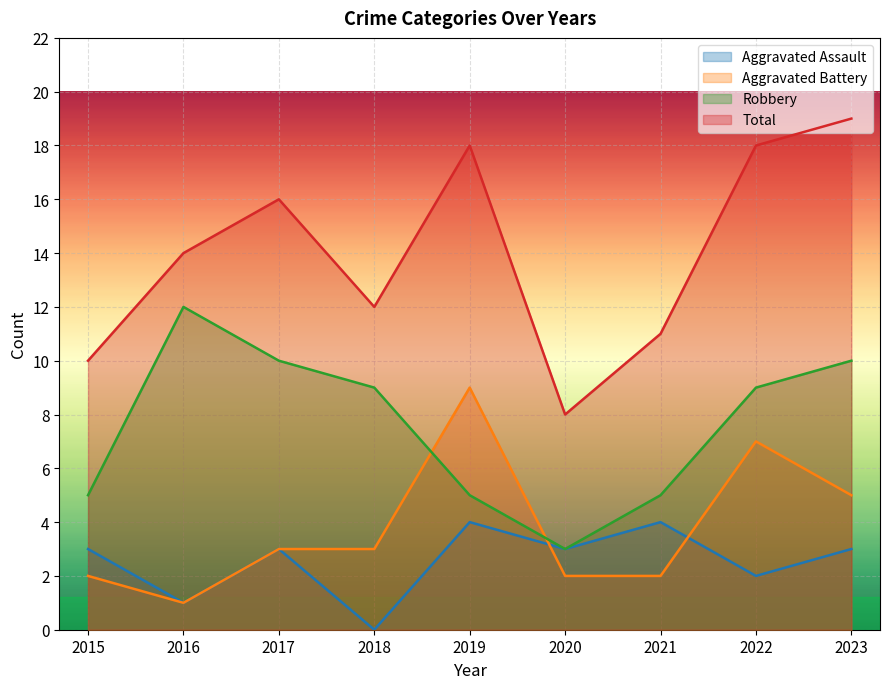

Between 2018 and 2023, which is larger?

2023